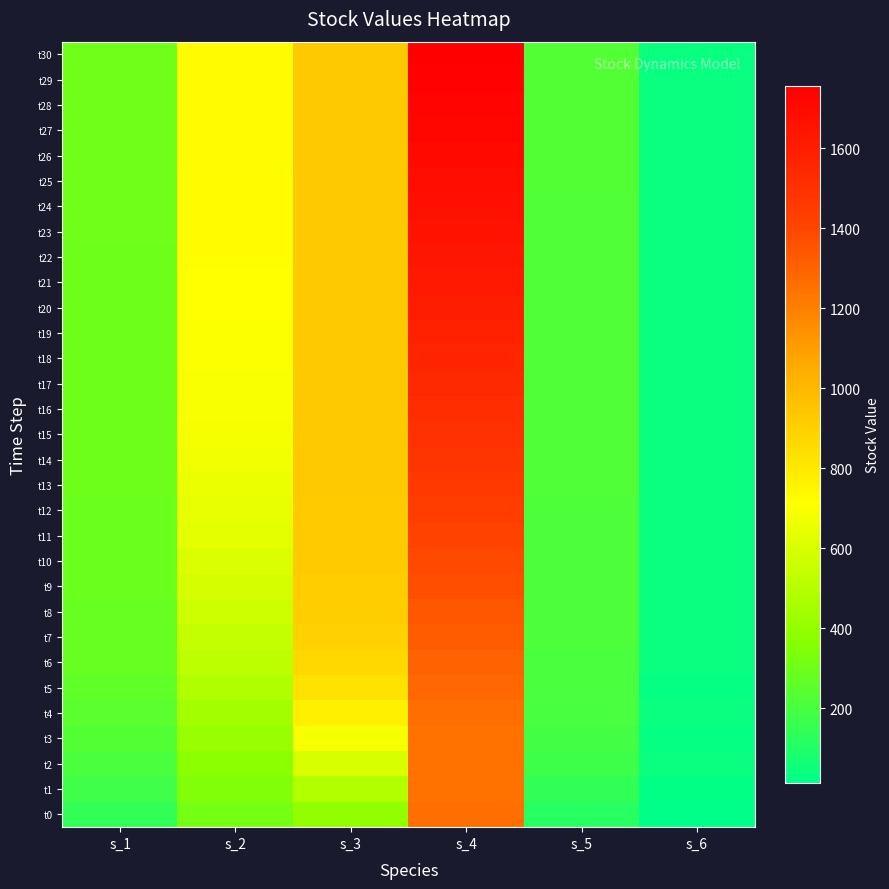

Which label corresponds to the largest value in the chart?

s_4